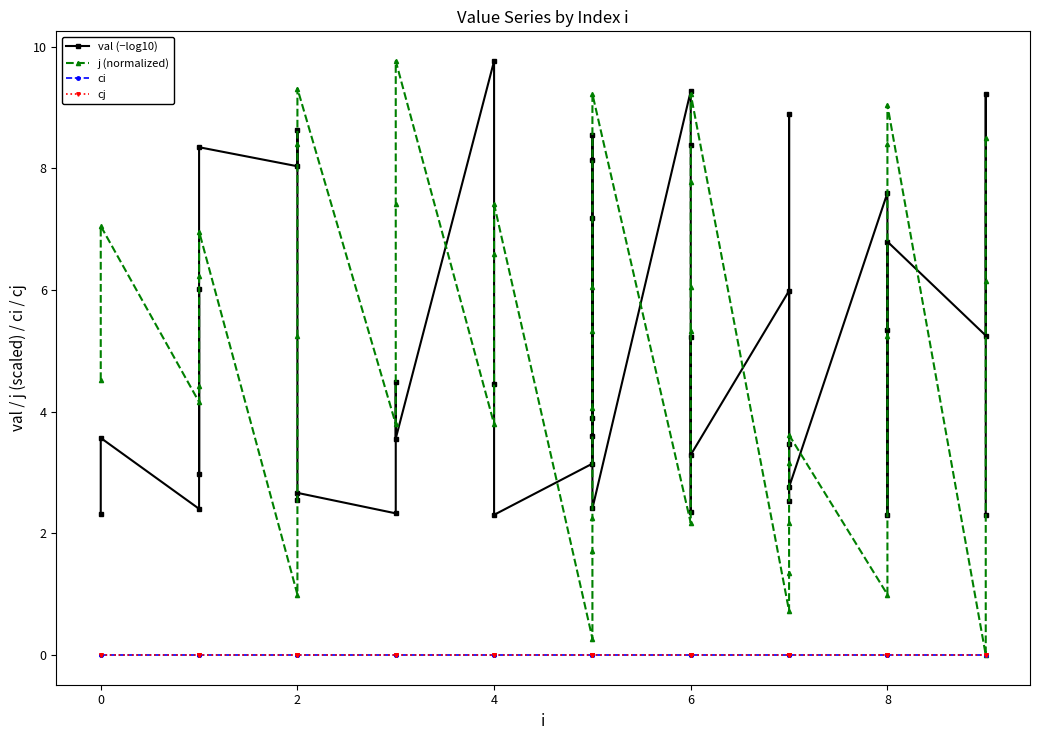

What is the value of the j (normalized) point at the 20th from the left?

4.1